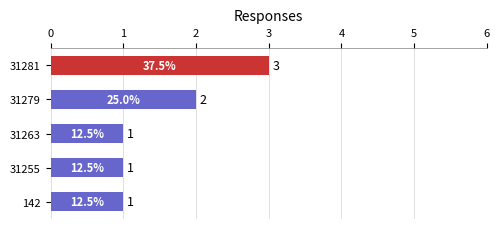

Count the number of categories in the chart.

5